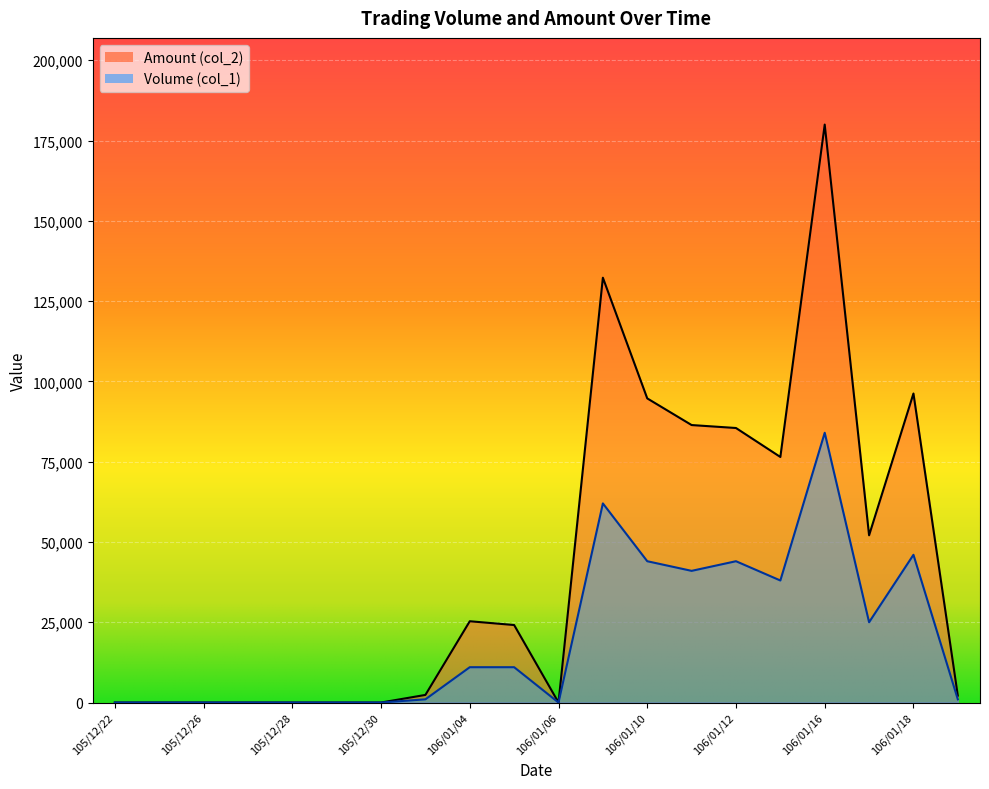

How many values in the Volume (col_1) series exceed 11000?

8